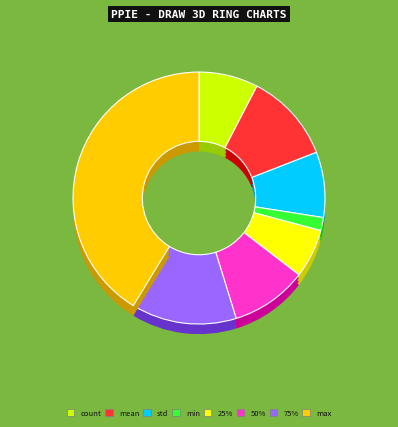

To the nearest percent, what is the difference between the count and max slice percentages?

34%